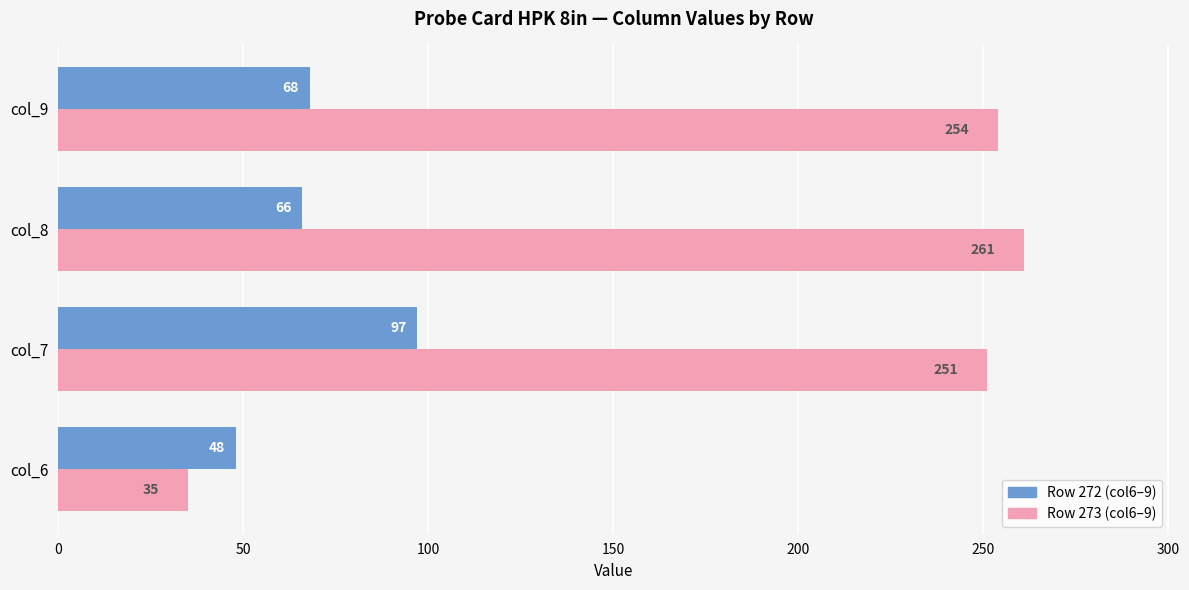

What is the difference between the maximum and minimum values in the Row 272 (col6–9) series?

49